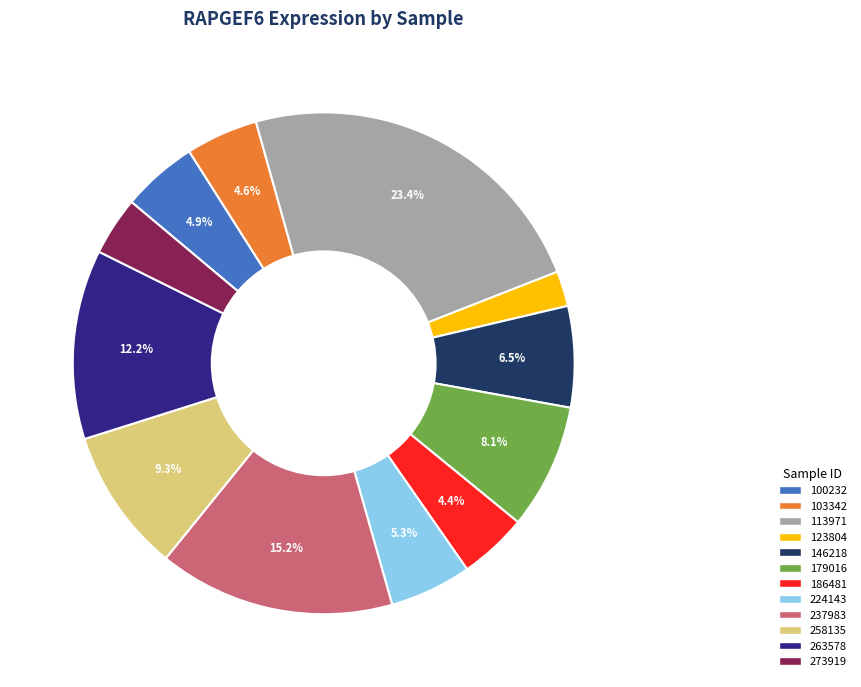

Does any single category account for the majority?

No